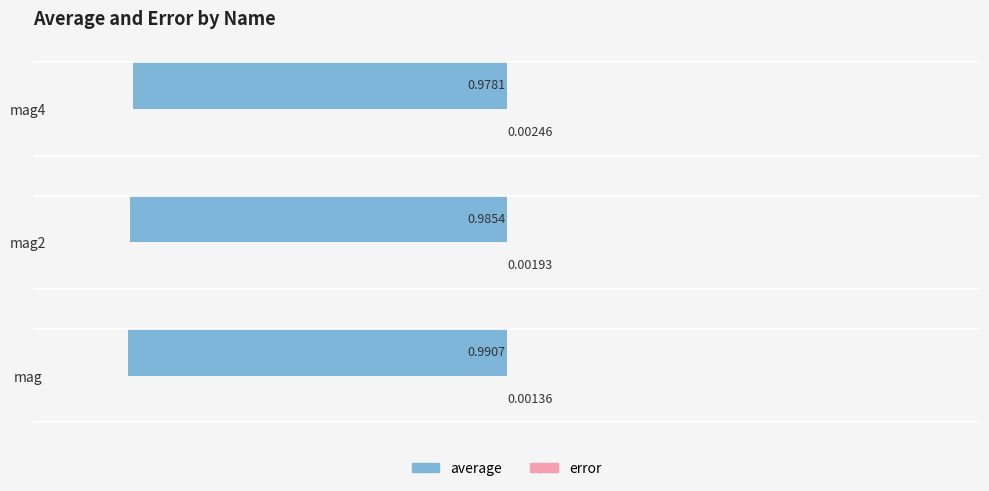

Which series changed the most between mag and mag2?

average